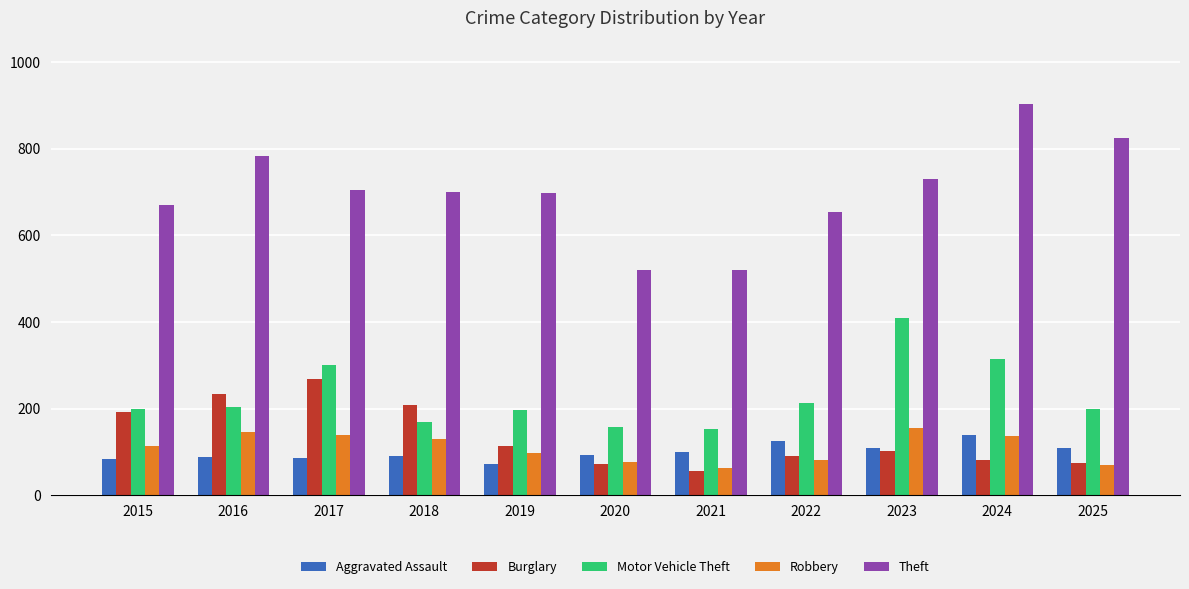

How many values in the Burglary series are below 102?

5